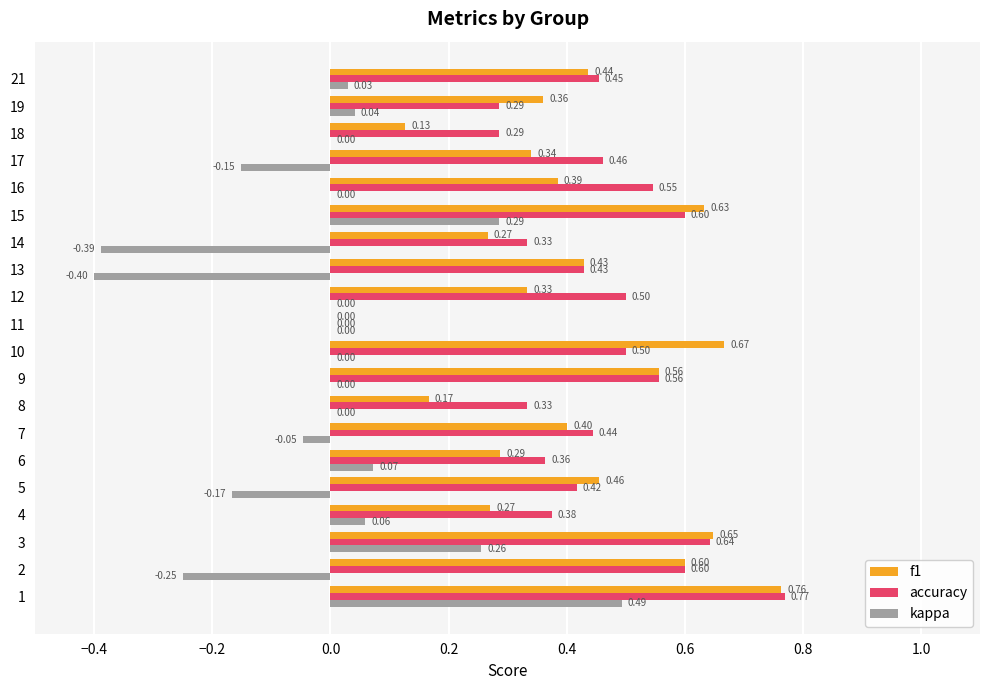

Between 12 and 21, which series saw the biggest shift?

f1